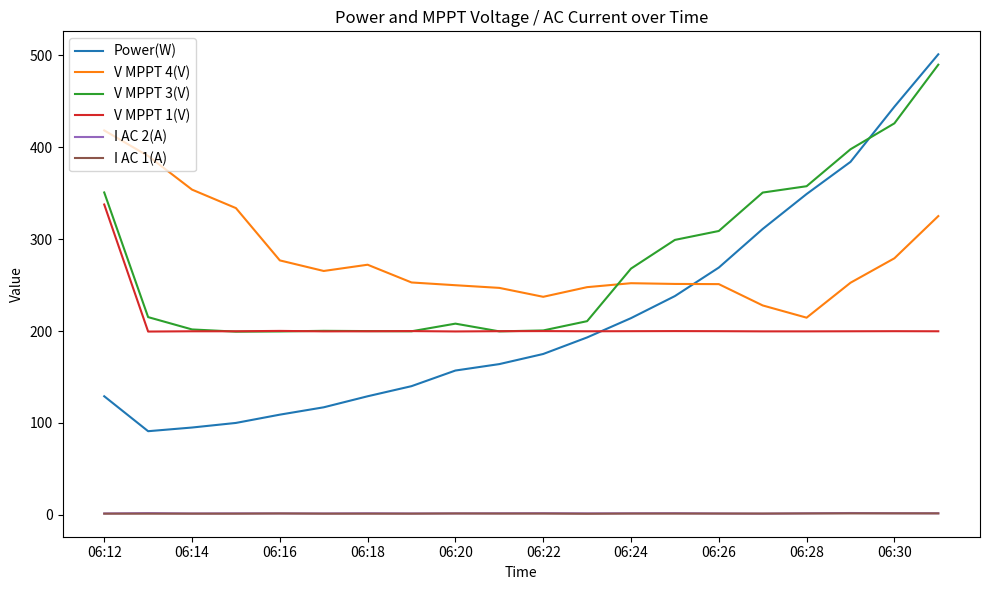

True or false: I AC 1(A) and V MPPT 4(V) cross at least once.

False